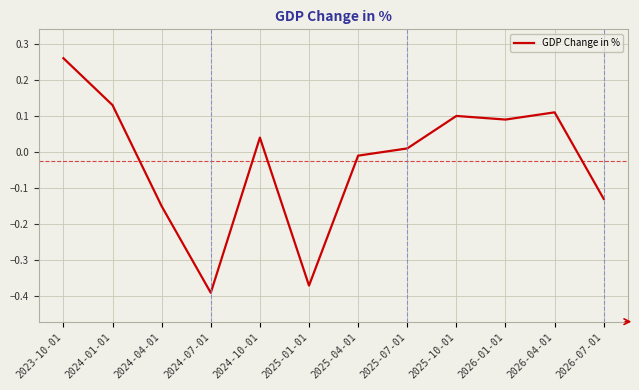

How many values are below zero?

5